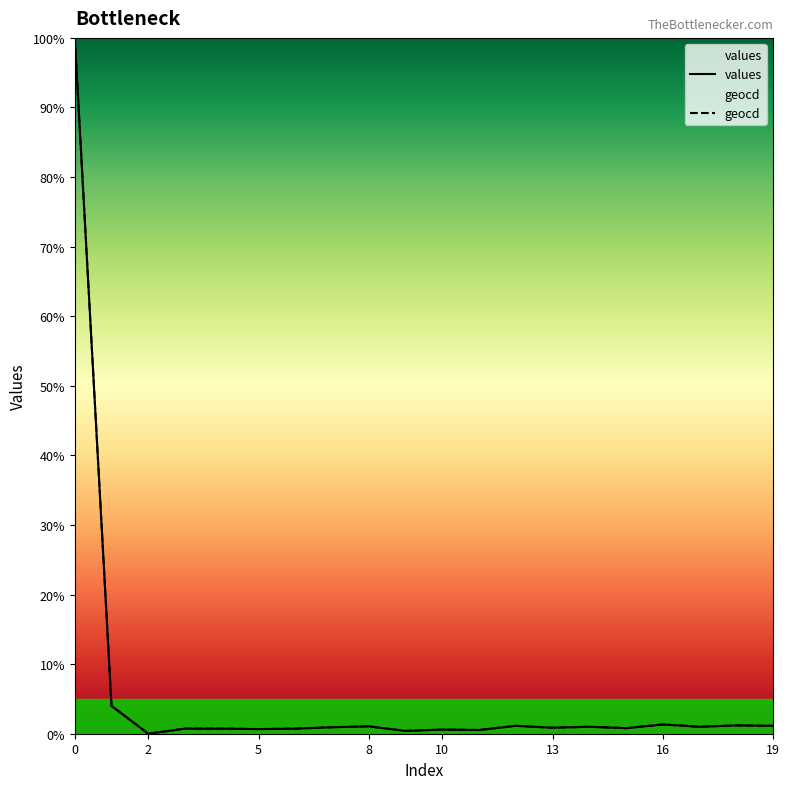

What is the maximum value shown in the chart?

100.0